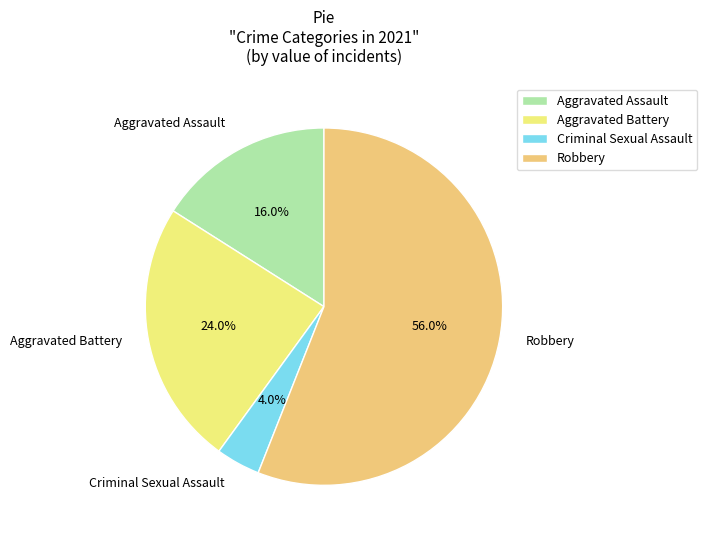

The Aggravated Assault slice represents 3% of the pie. True or false?

False